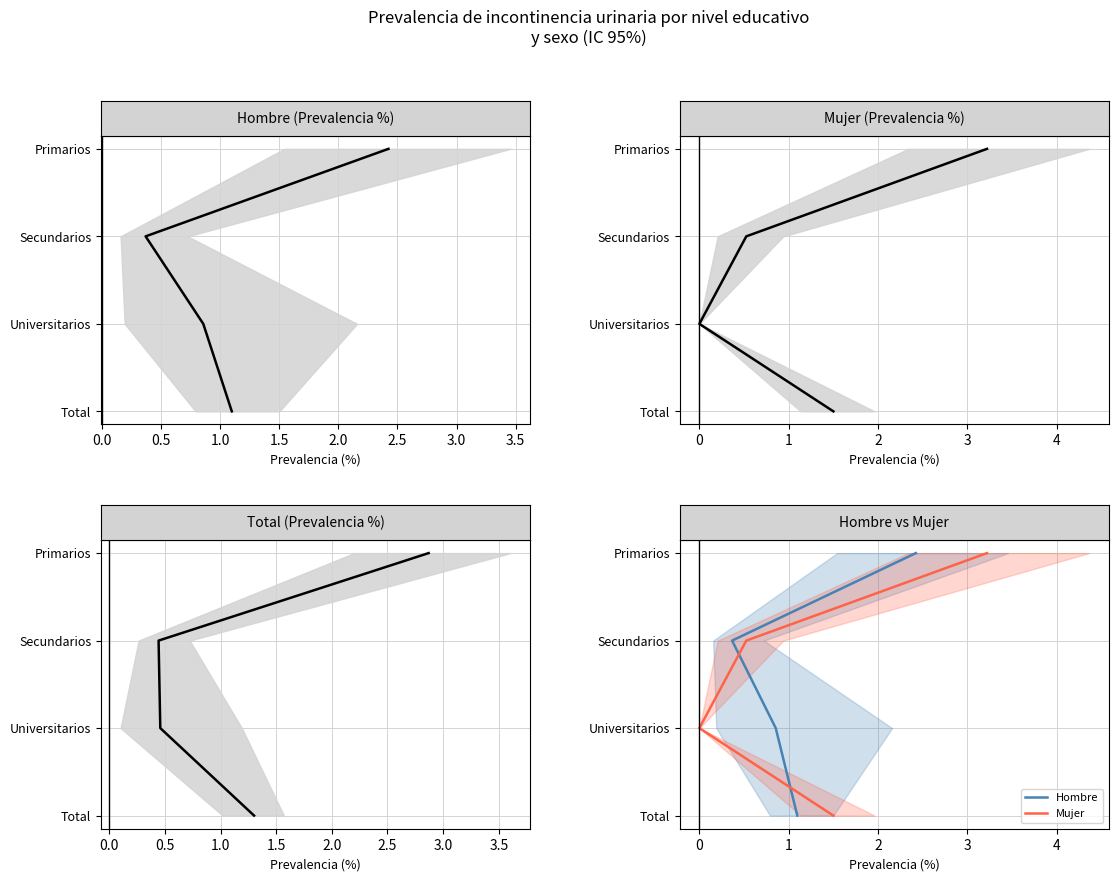

What is the difference between the Mujer values at 1.0 and −0.5?

3